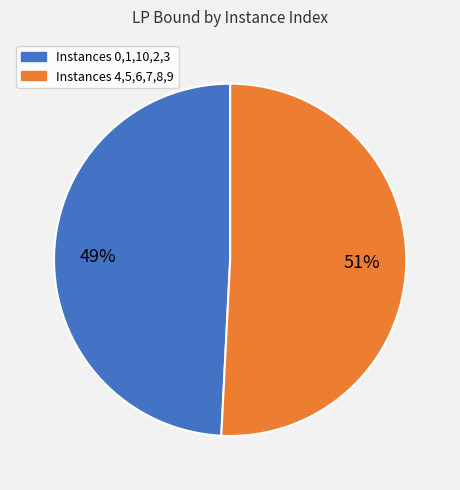

Which slice represents more than half of the pie?

Instances 4,5,6,7,8,9